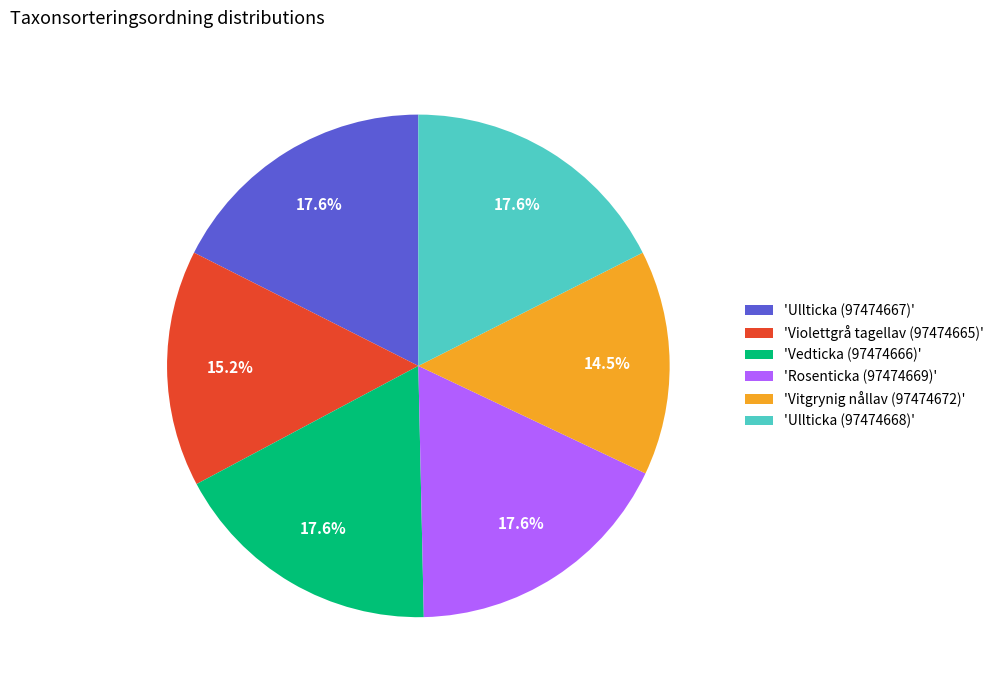

What is the ratio of the value at 'Violettgrå tagellav (97474665)' to the value at 'Rosenticka (97474669)'?

0.9